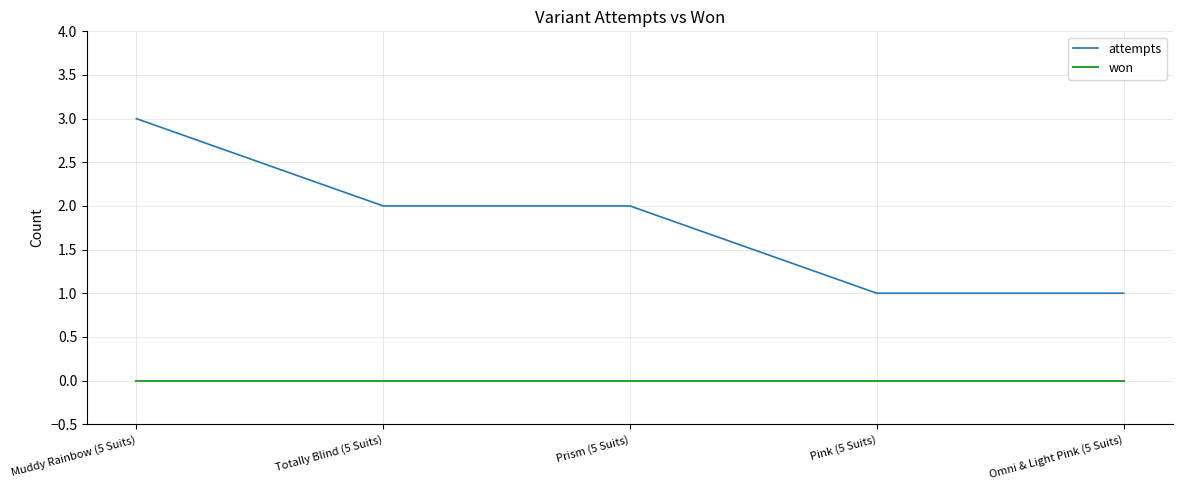

What is the lowest value of the attempts series?

1